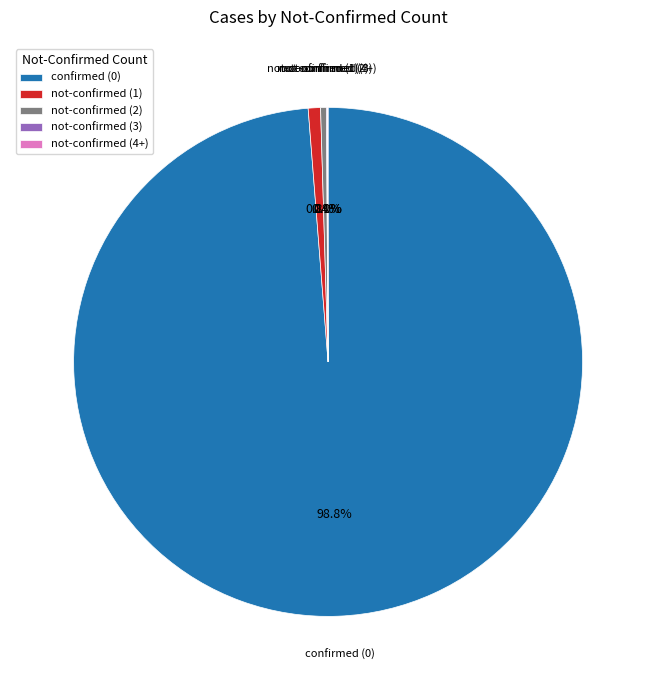

Does confirmed (0) represent more than half of the total?

Yes